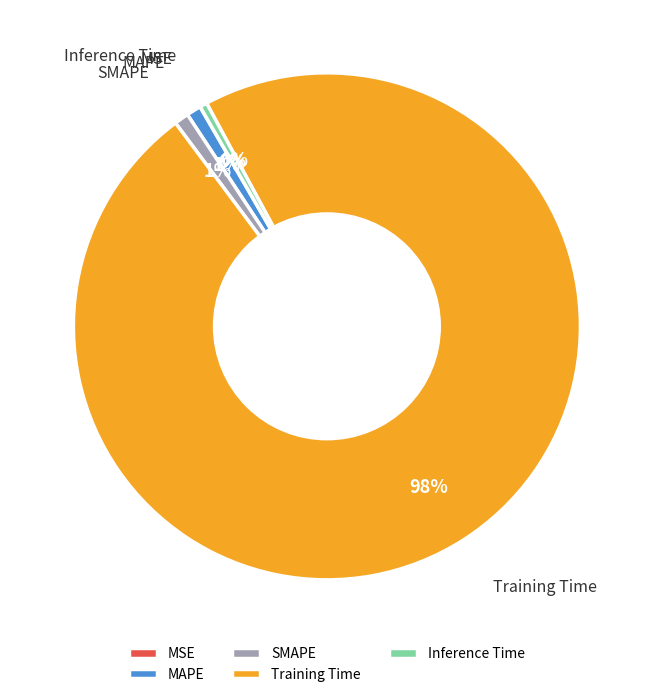

To the nearest percent, what percentage of the pie is SMAPE?

1%